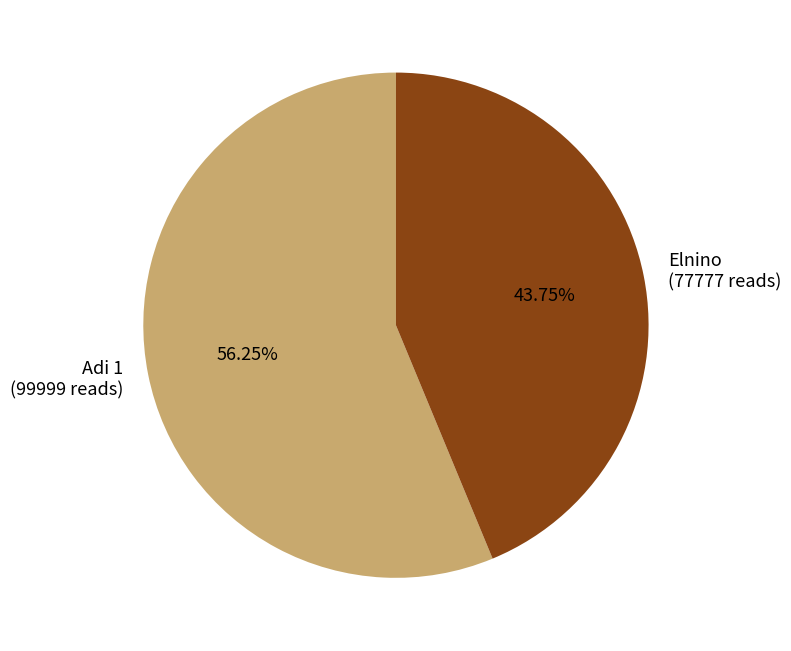

Combined, do Elnino (77777 reads) and Adi 1 (99999 reads) account for over 50%?

Yes